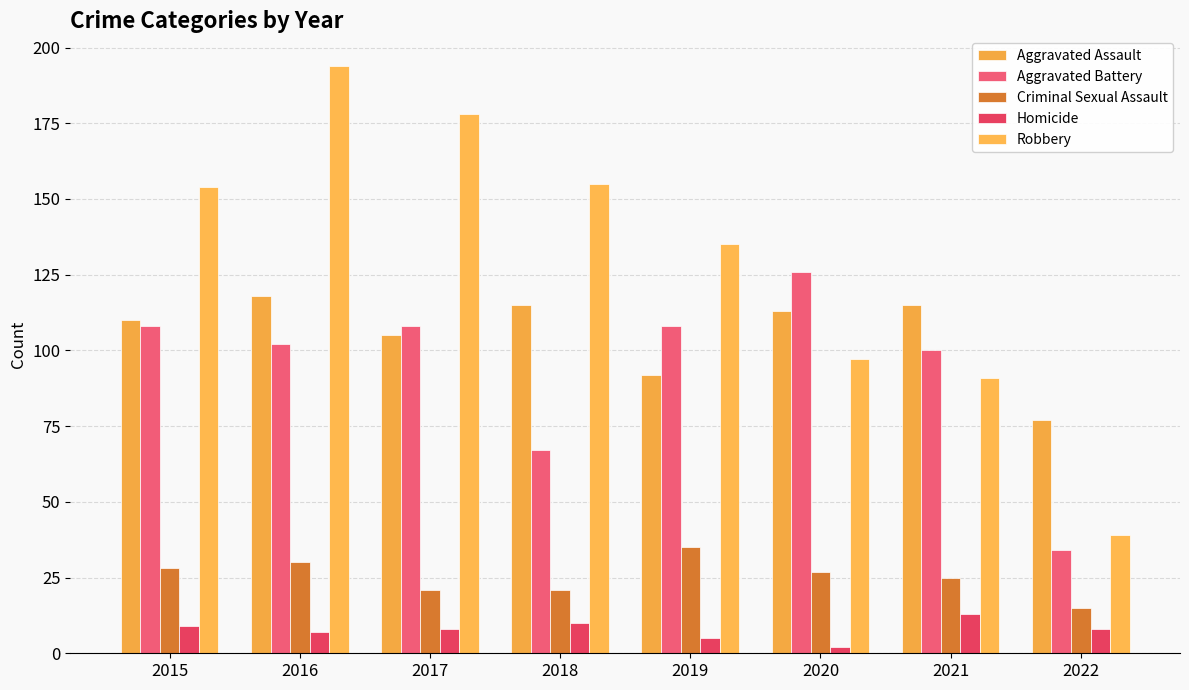

Which series has the largest total across all categories?

Robbery